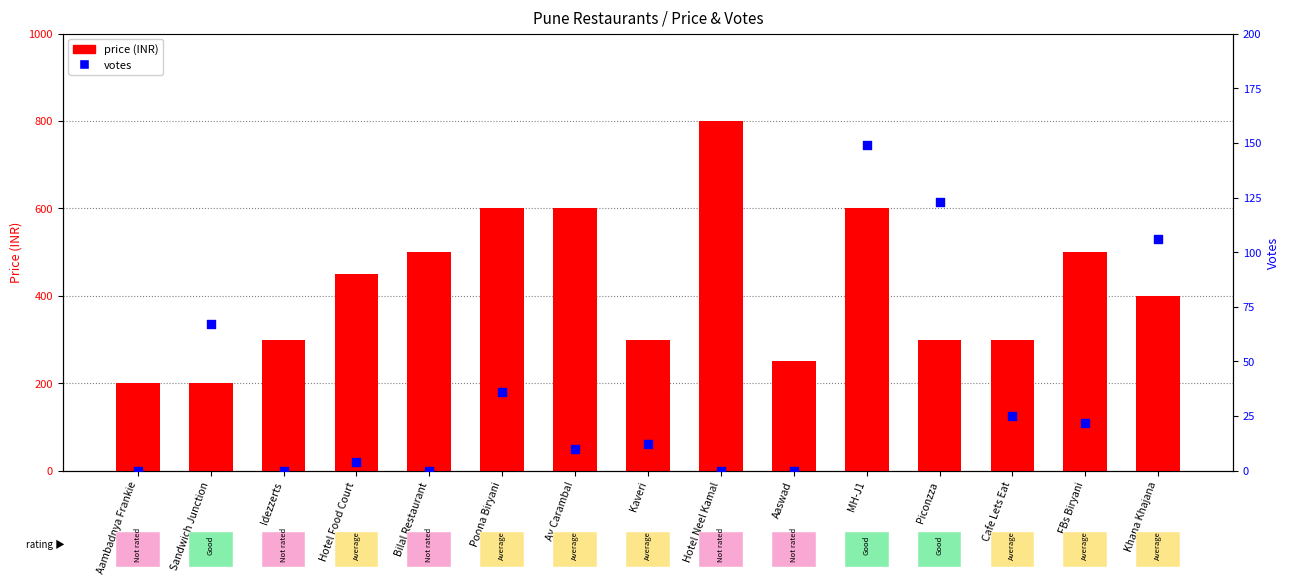

At which category is the sum across all series the highest?

Hotel Neel Kamal